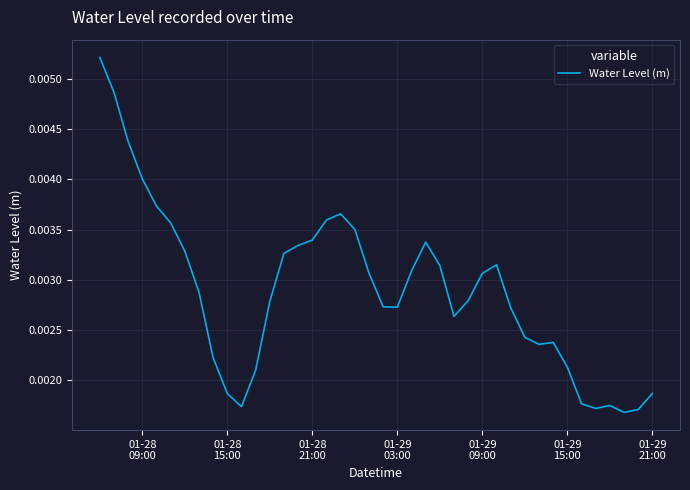

How many points are higher than both their immediate neighbors (excluding endpoints)?

5